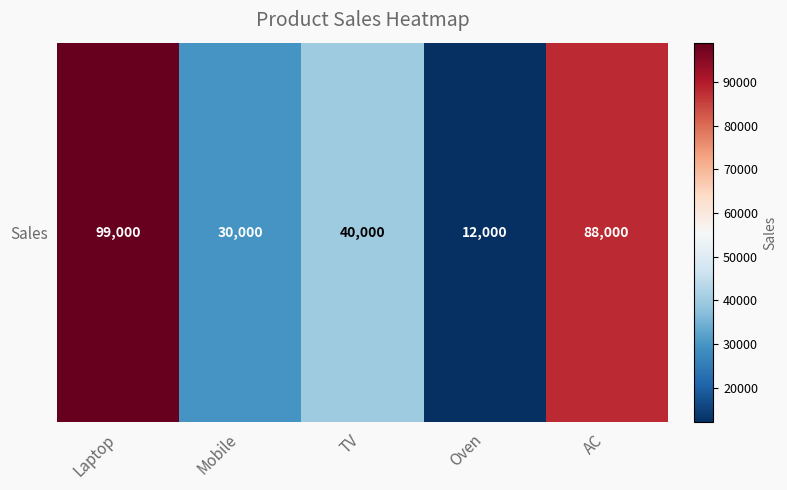

Reading left to right, what are all the values shown in this chart?

99000	30000	40000	12000	88000